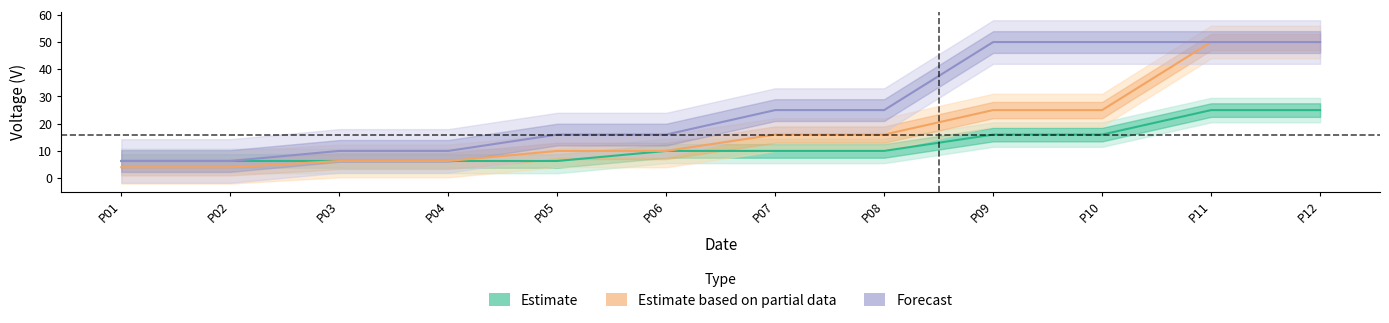

Which label corresponds to the smallest value in the chart?

P01